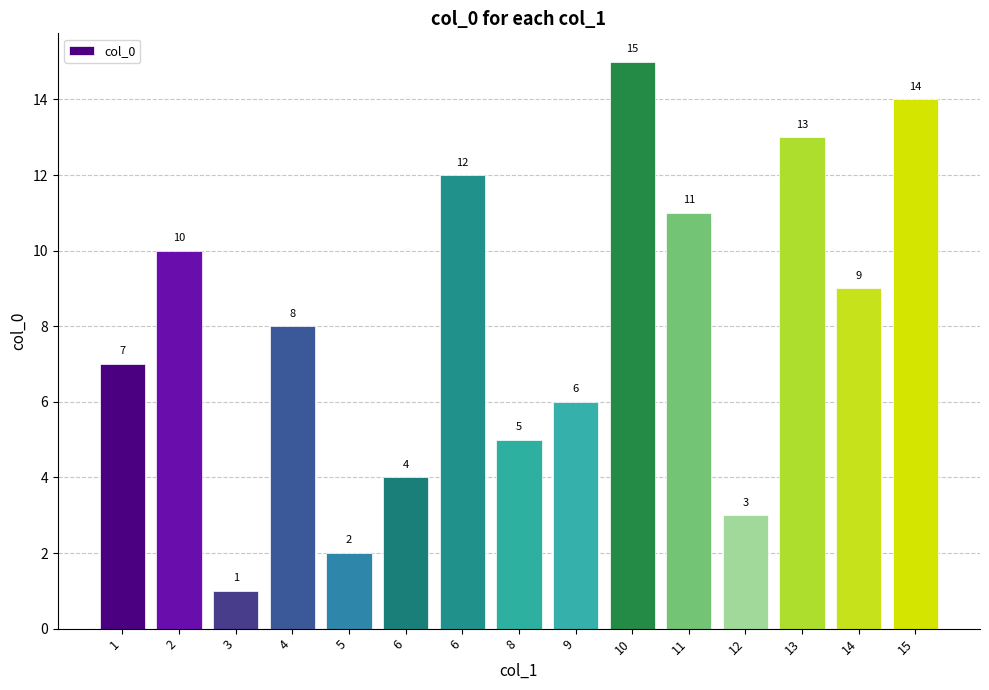

Where is the data nearest to the value 8?

4